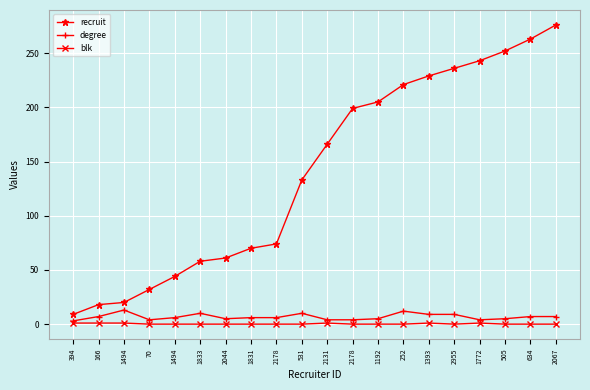

Reading left to right, transcribe all the data shown in this chart.

recruit: 394=9	166=18	1494=20	70=32	1494=44	1833=58	2044=61	1831=70	2178=74	531=133	2131=166	2178=199	1192=205	252=221	1393=229	2955=236	1772=243	505=252	634=263	2067=276
degree: 394=3	166=7	1494=13	70=4	1494=6	1833=10	2044=5	1831=6	2178=6	531=10	2131=4	2178=4	1192=5	252=12	1393=9	2955=9	1772=4	505=5	634=7	2067=7
blk: 394=1	166=1	1494=1	70=0	1494=0	1833=0	2044=0	1831=0	2178=0	531=0	2131=1	2178=0	1192=0	252=0	1393=1	2955=0	1772=1	505=0	634=0	2067=0